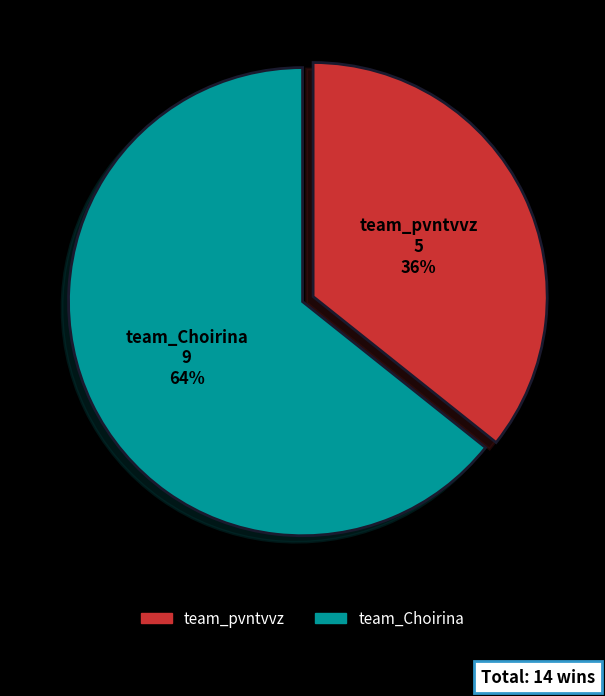

True or false: team_pvntvvz accounts for 48% of the total.

False